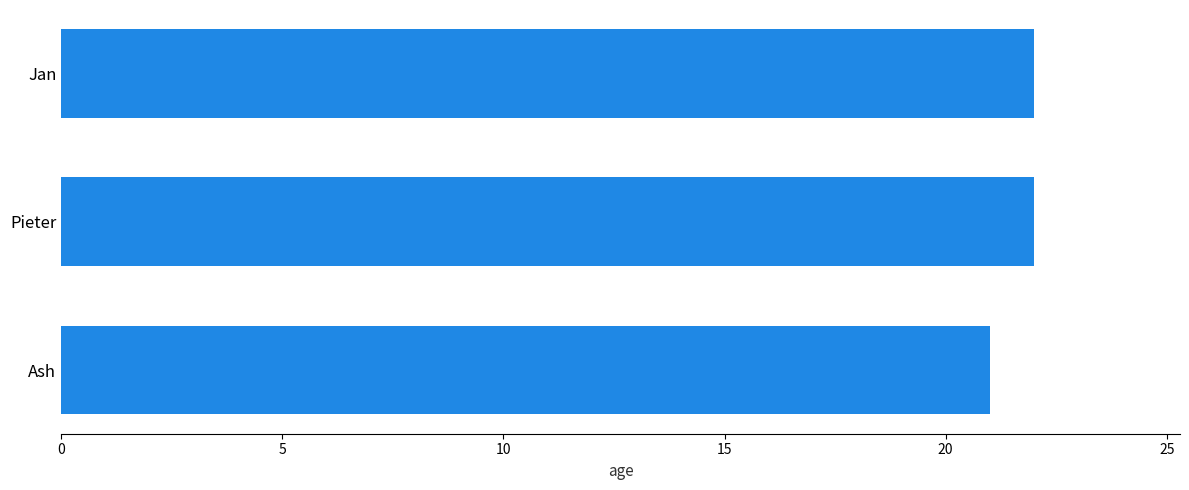

The chart shows a value of 10 at Pieter. True or false?

False